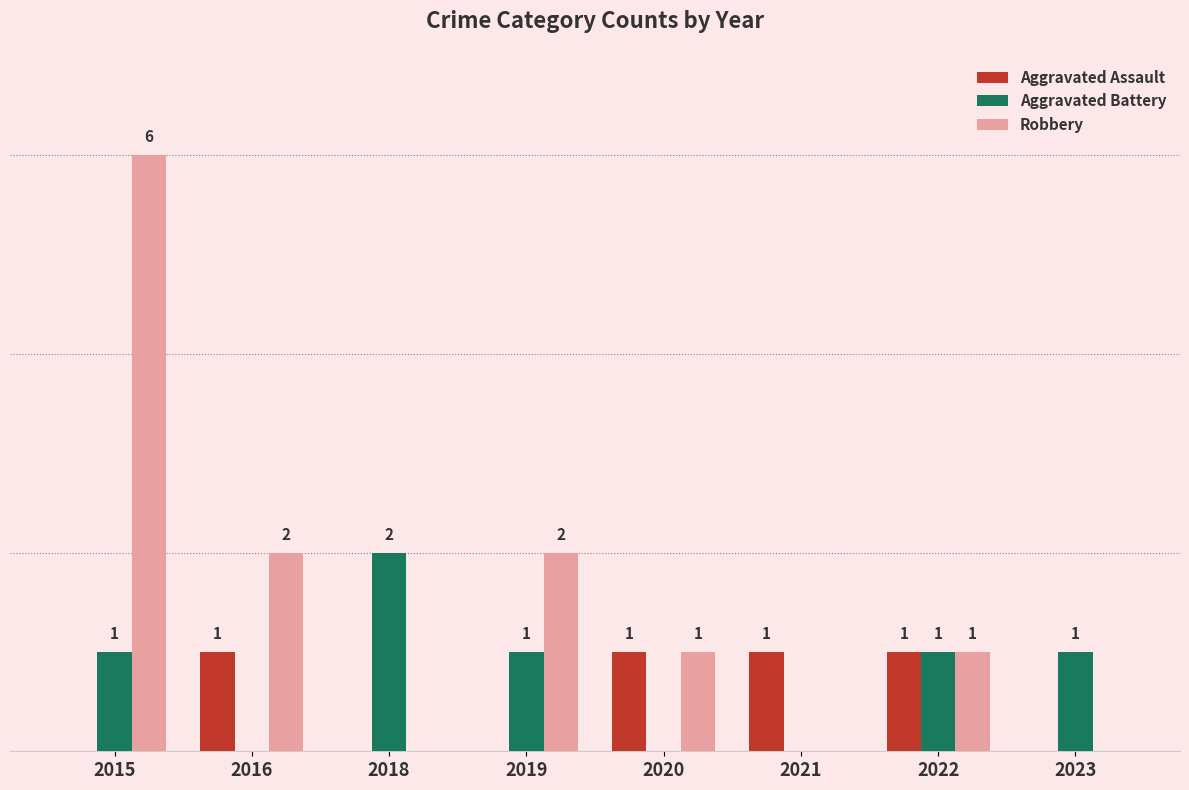

Which series has the largest total across all categories?

Robbery